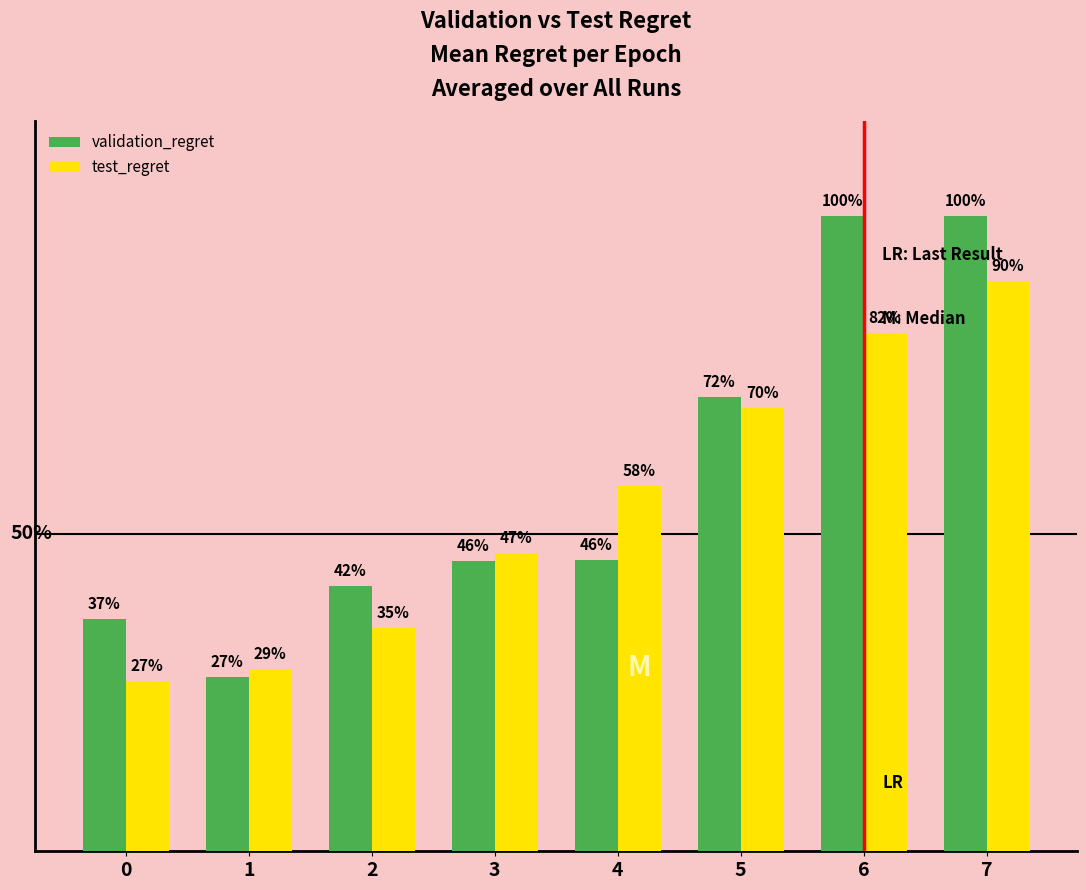

What is the value of the validation_regret bar at the 7th from the left?

1021.7